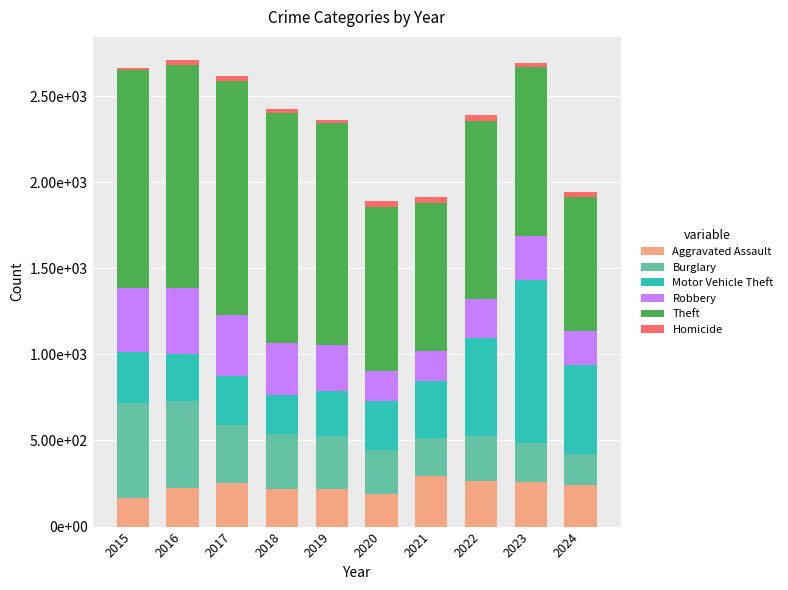

Does the chart contain any negative values?

No